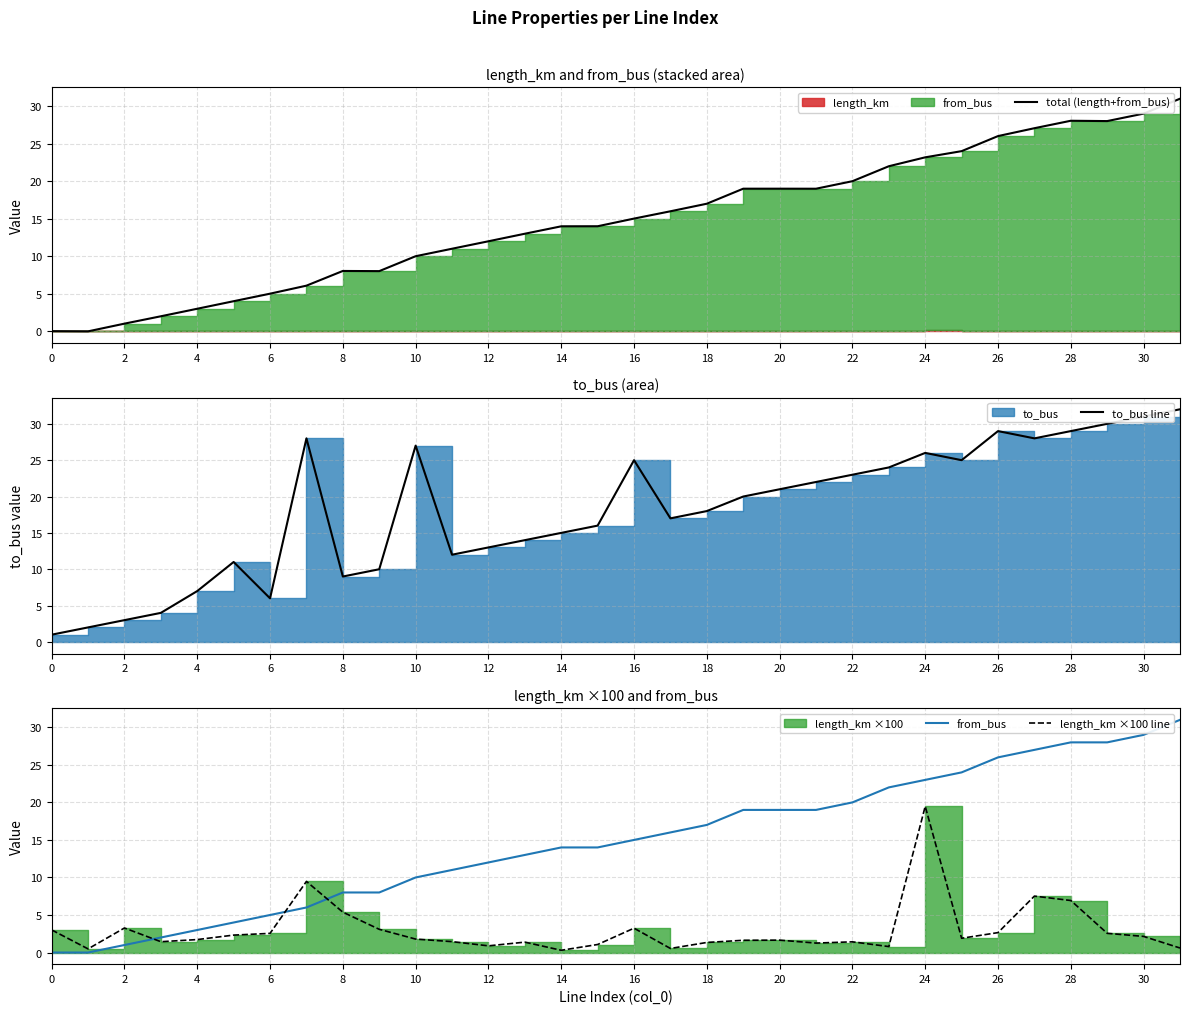

Reading right to left, what are all the values shown in this chart?

total (length+from_bus): 31.0	29.0	28.0	28.1	27.1	26.0	24.0	23.2	22.0	20.0	19.0	19.0	19.0	17.0	16.0	15.0	14.0	14.0	13.0	12.0	11.0	10.0	8.0	8.1	6.1	5.0	4.0	3.0	2.0	1.0	0.0	0.0
to_bus line: 32.0	31.0	30.0	29.0	28.0	29.0	25.0	26.0	24.0	23.0	22.0	21.0	20.0	18.0	17.0	25.0	16.0	15.0	14.0	13.0	12.0	27.0	10.0	9.0	28.0	6.0	11.0	7.0	4.0	3.0	2.0	1.0
from_bus: 31.0	29.0	28.0	28.0	27.0	26.0	24.0	23.0	22.0	20.0	19.0	19.0	19.0	17.0	16.0	15.0	14.0	14.0	13.0	12.0	11.0	10.0	8.0	8.0	6.0	5.0	4.0	3.0	2.0	1.0	0.0	0.0
length_km ×100 line: 0.6	2.1	2.6	6.9	7.5	2.7	1.9	19.5	0.8	1.4	1.3	1.7	1.6	1.3	0.5	3.2	1.1	0.3	1.4	0.9	1.5	1.8	3.1	5.4	9.5	2.6	2.3	1.7	1.4	3.3	0.5	3.0